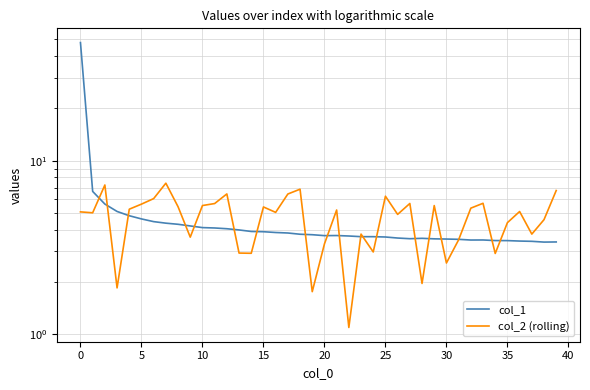

True or false: col_1 and col_2 (rolling) cross at least once.

True